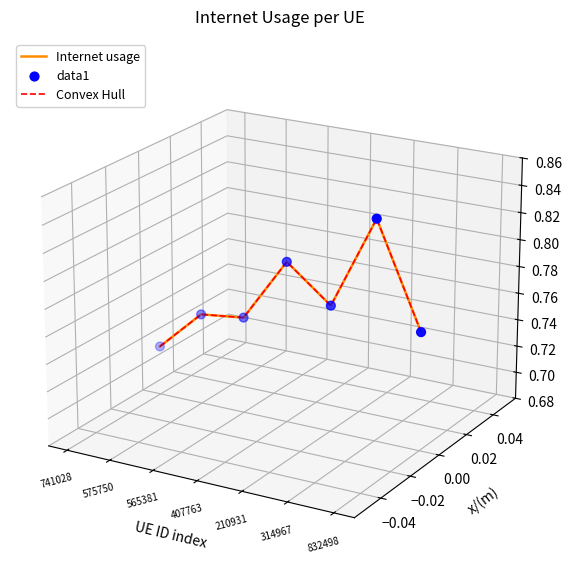

Which series reaches the maximum Y coordinate?

Internet usage